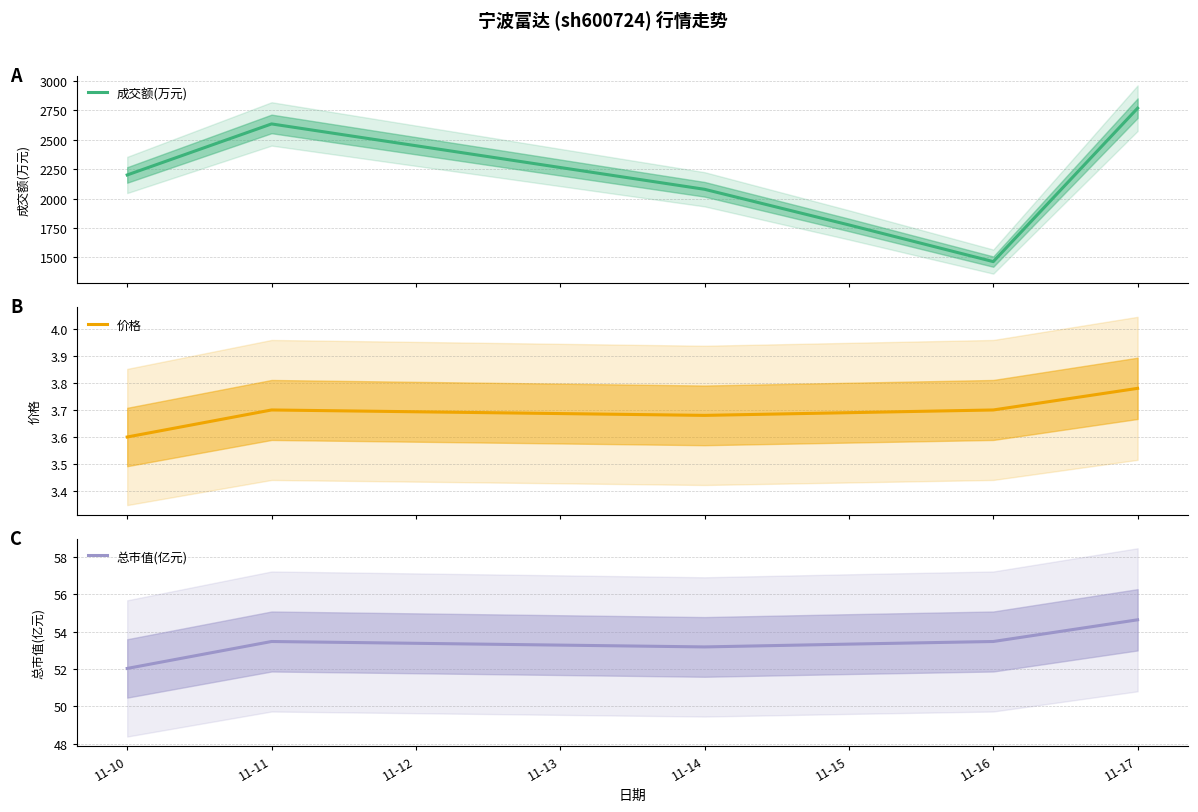

True or false: 总市值(亿元) has more than 1 points higher than both neighbors.

False